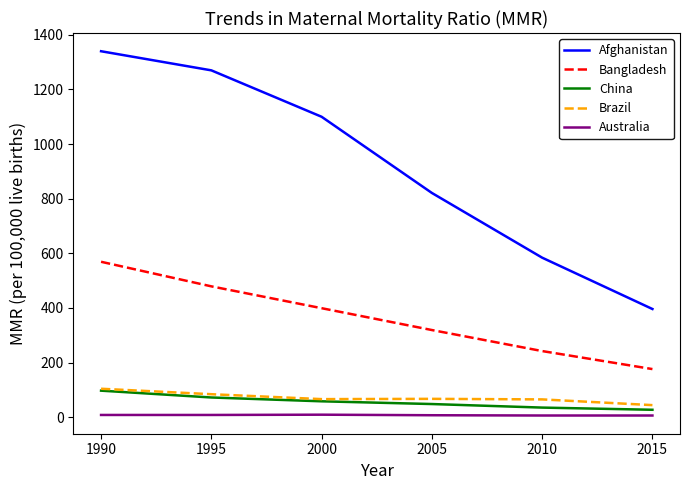

The Brazil series shows 67 at 2005. True or false?

True